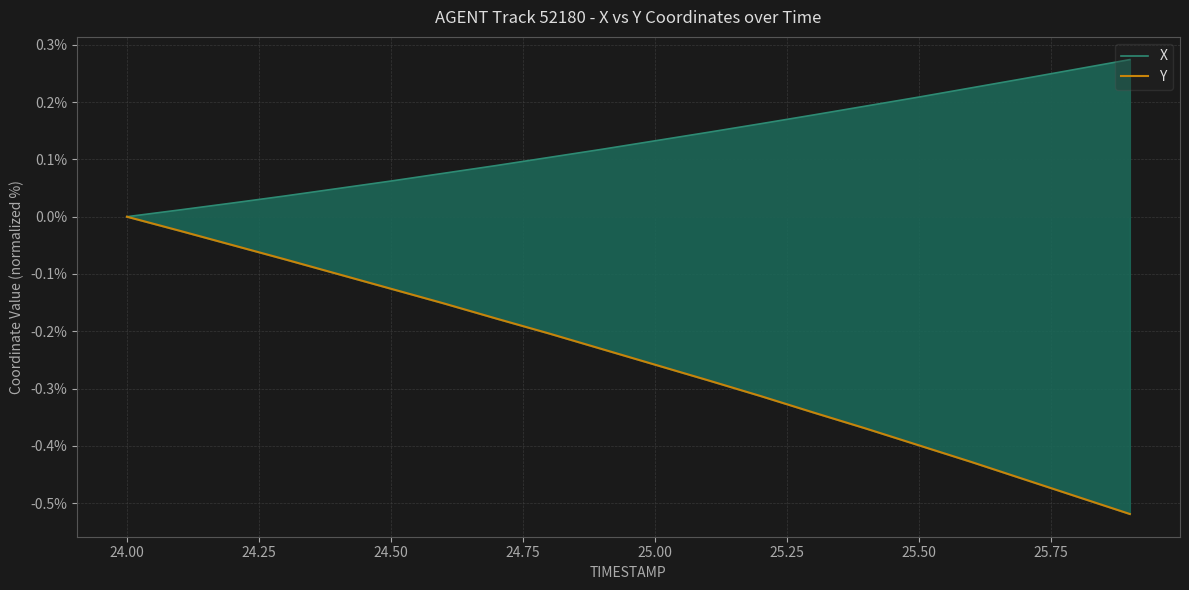

What is the label of the 9th point from the left?

25.75